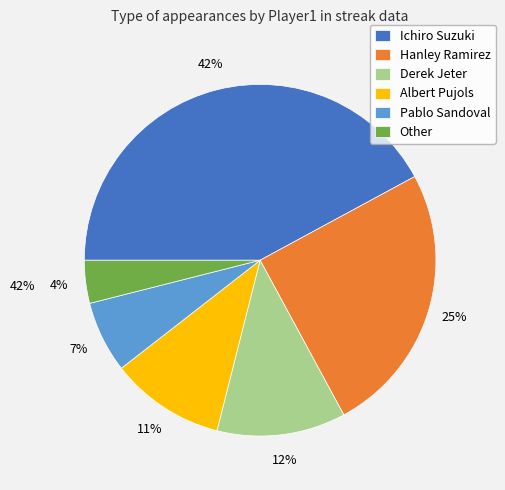

To the nearest percent, what is the difference between the largest and smallest slice percentages?

38%